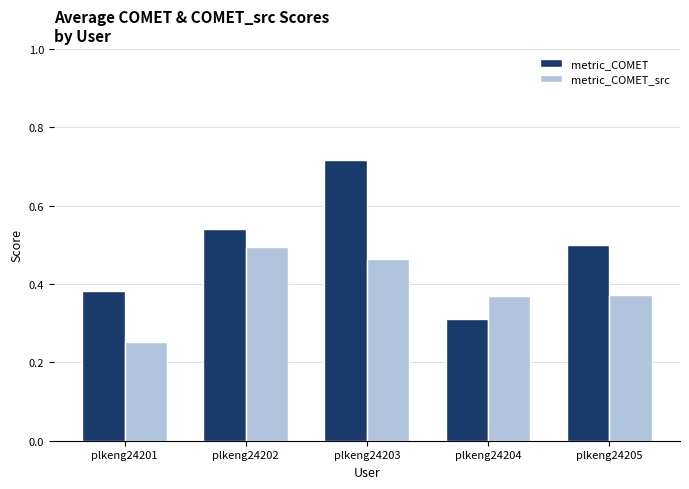

What is the sum of all metric_COMET_src values?

1.9